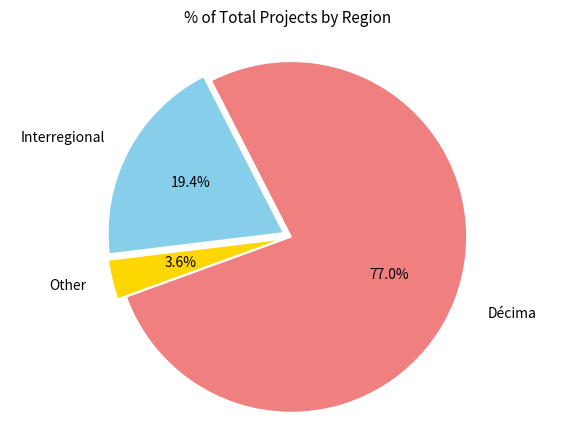

Is there a majority slice in this chart?

Yes